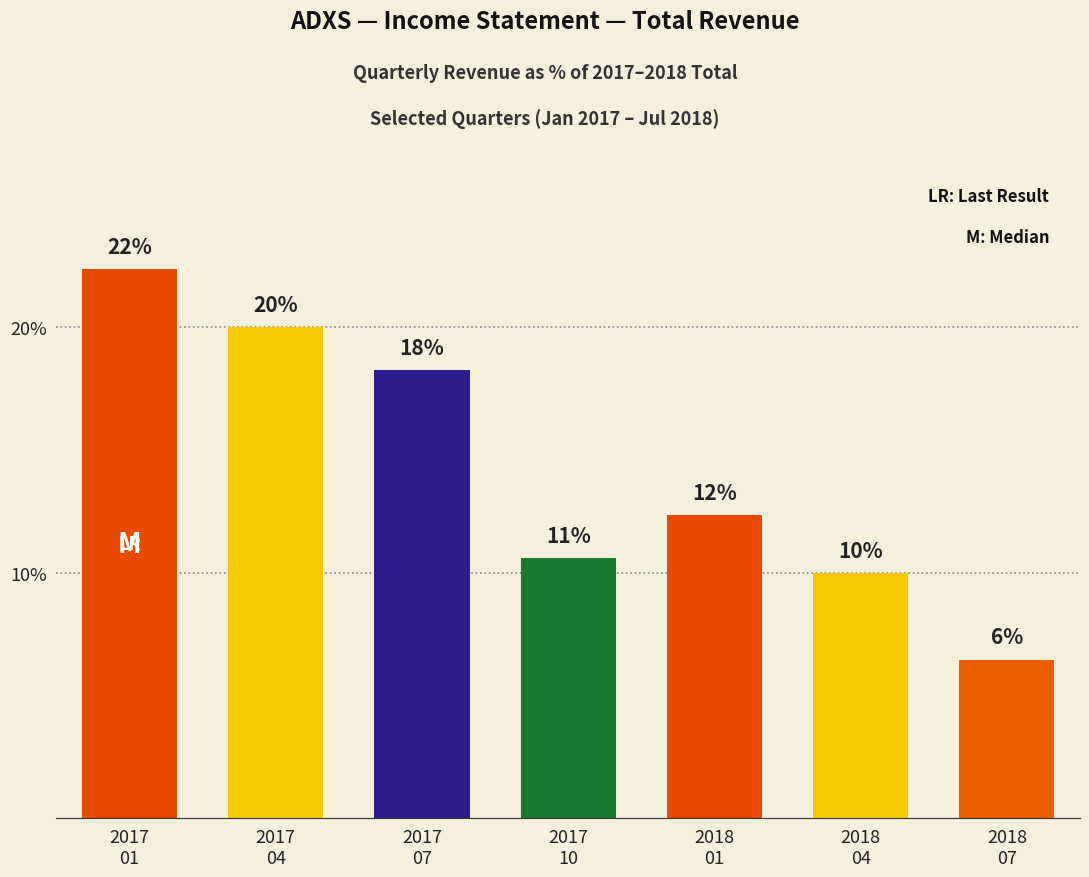

The value at 2018
04 is 13.1. True or false?

False